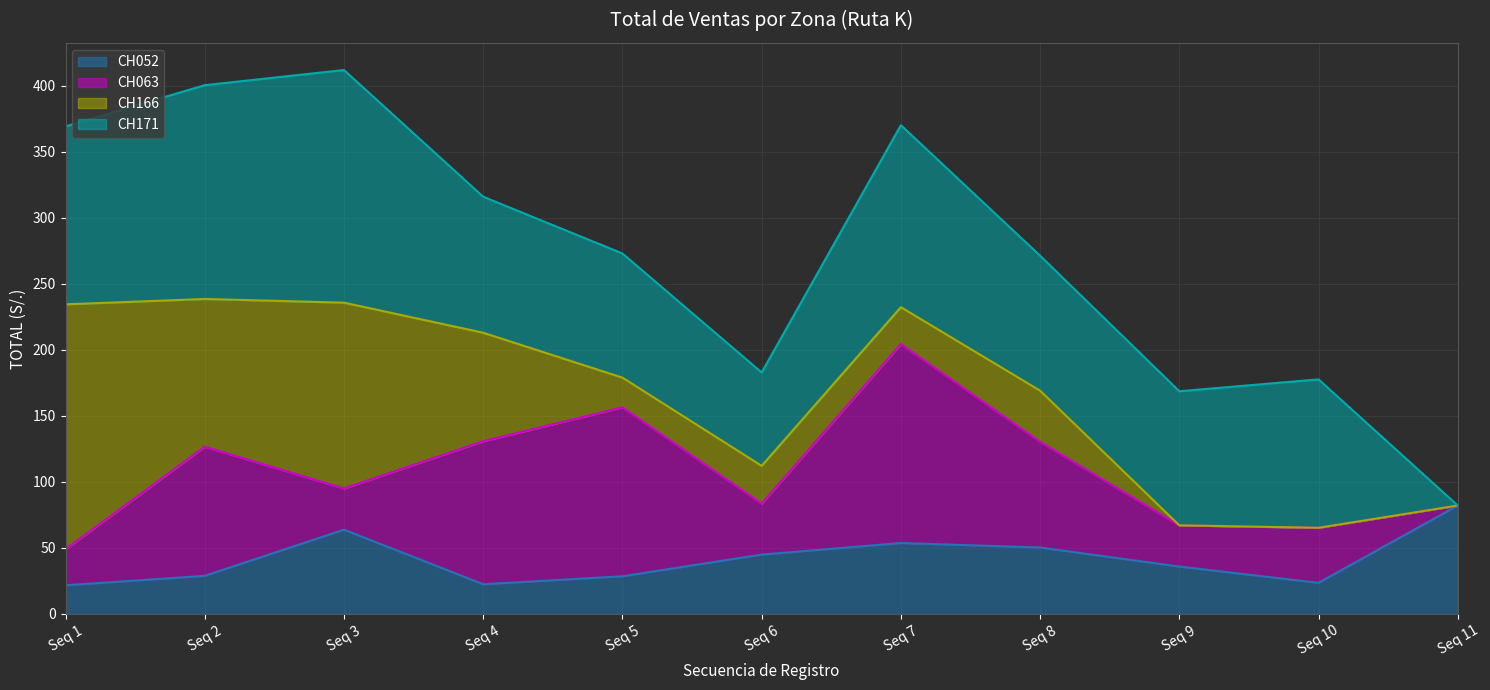

Which category has the highest value in the CH052 series?

Seq 11